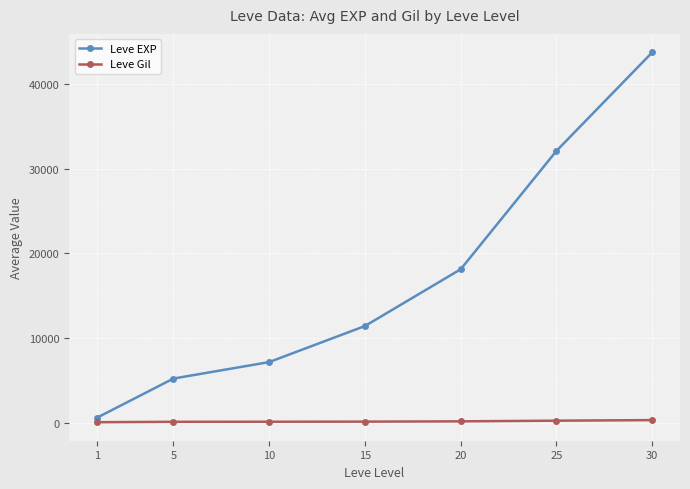

The Leve EXP series shows 4163.7 at 10. True or false?

False